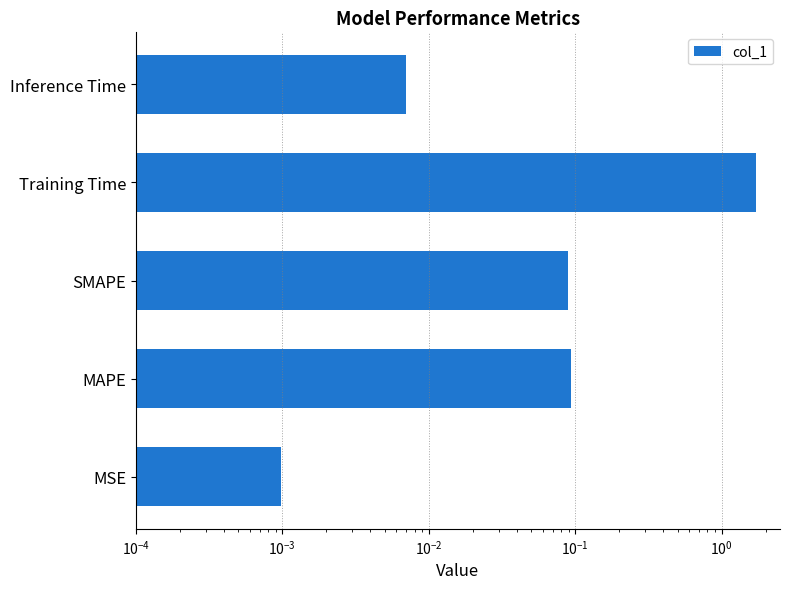

Reading right to left, what are all the values shown in this chart?

0.0	1.7	0.1	0.1	0.0